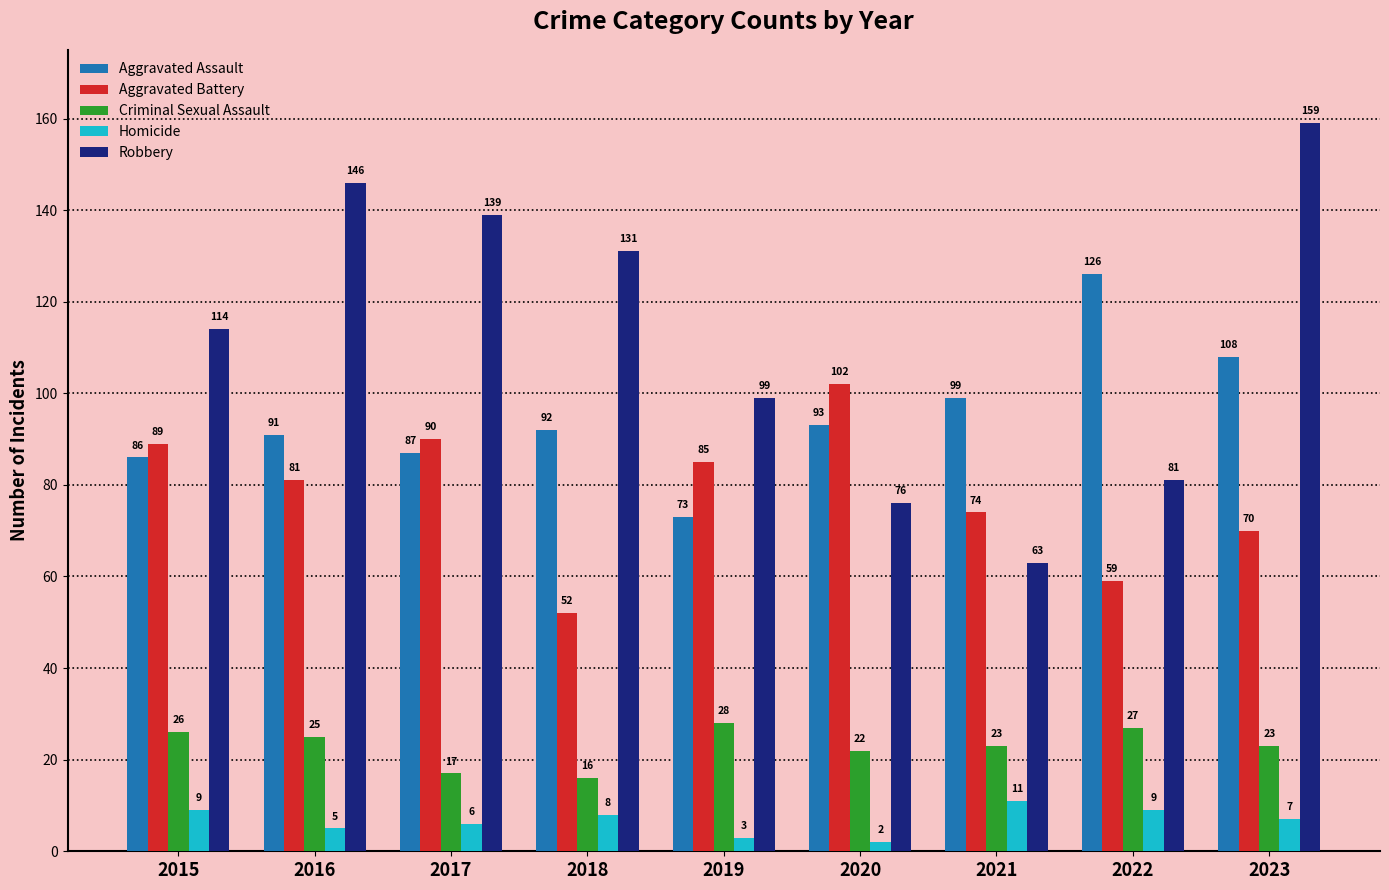

At which category does the chart reach its peak across all series?

2023